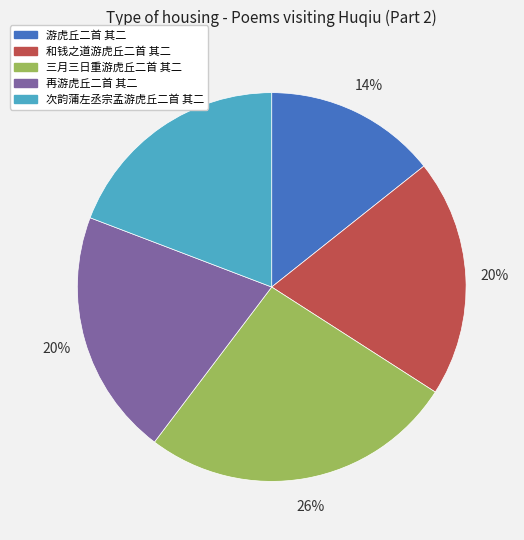

Count the number of slices in the pie.

5